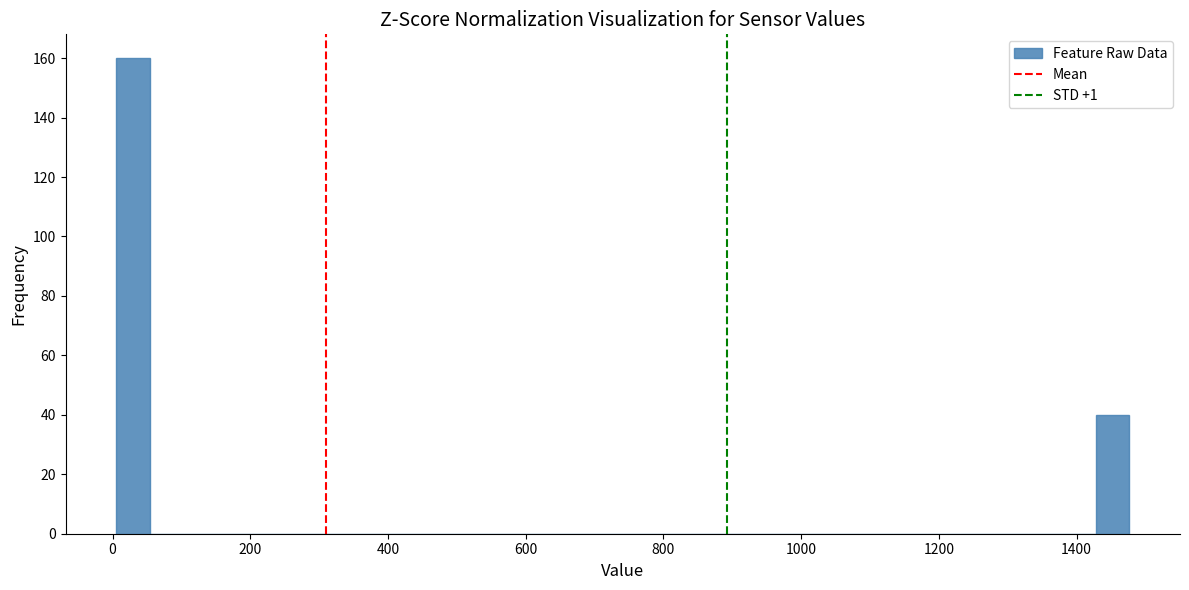

Read against the x-axis, roughly where is the centre of the tallest bar?

20